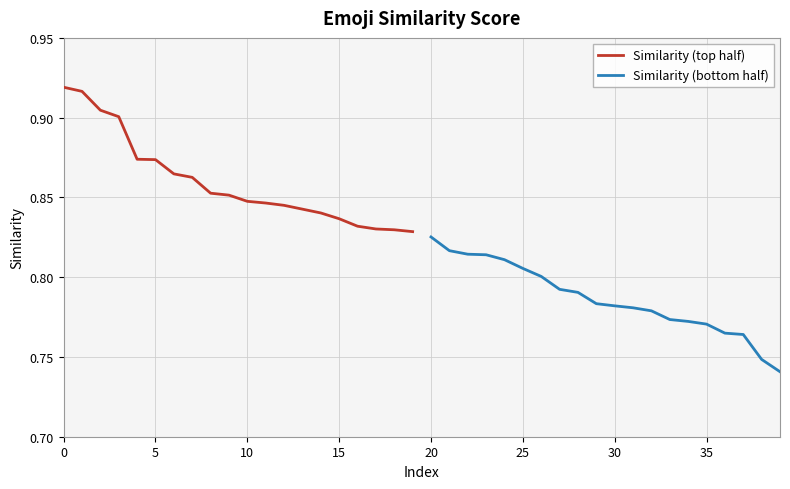

True or false: Similarity (top half) and Similarity (bottom half) cross at least once.

False